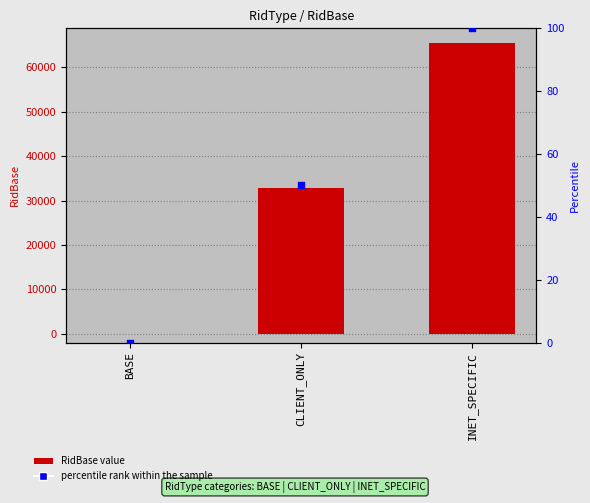

Is the value of percentile rank within the sample at INET_SPECIFIC greater than the value of RidBase at INET_SPECIFIC?

No